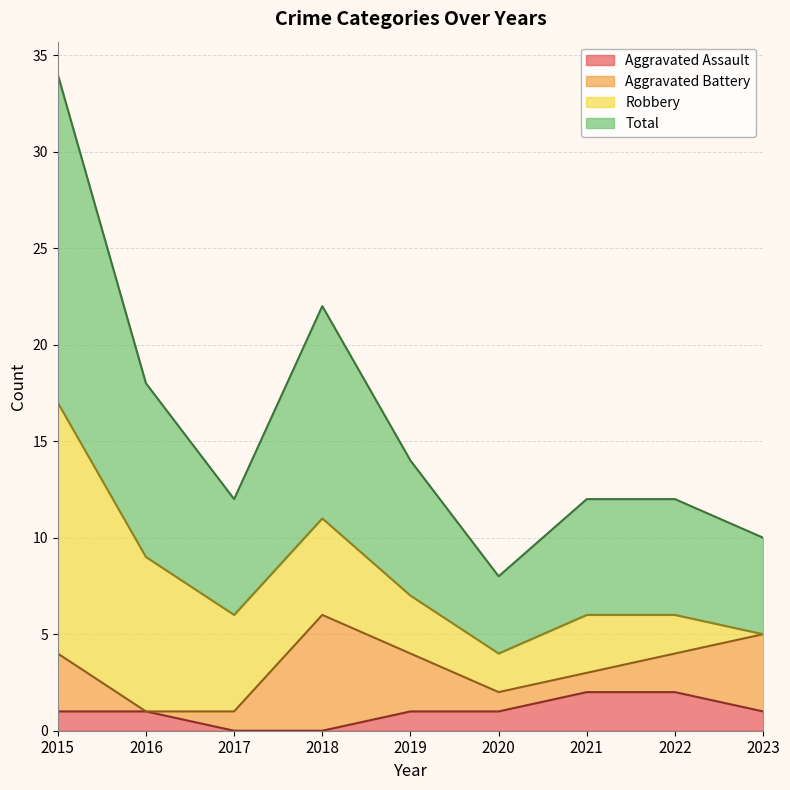

True or false: Total and Aggravated Assault intersect in this chart.

False